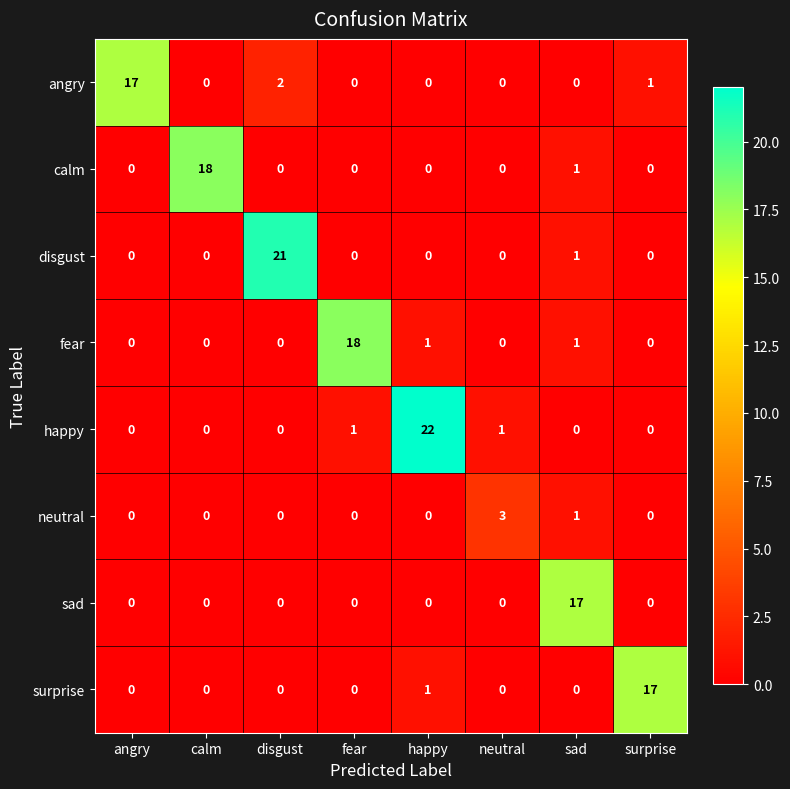

What is the maximum value shown in the chart?

22